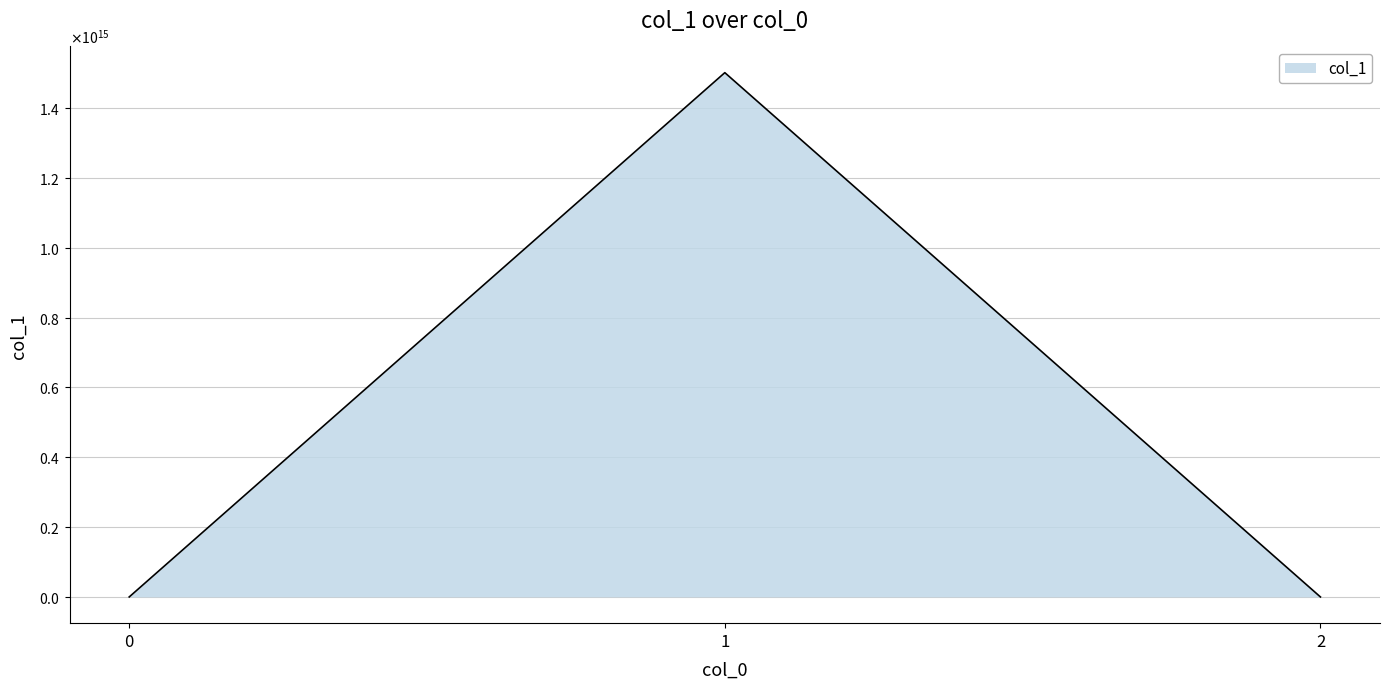

Does the chart have visible grid lines?

Yes